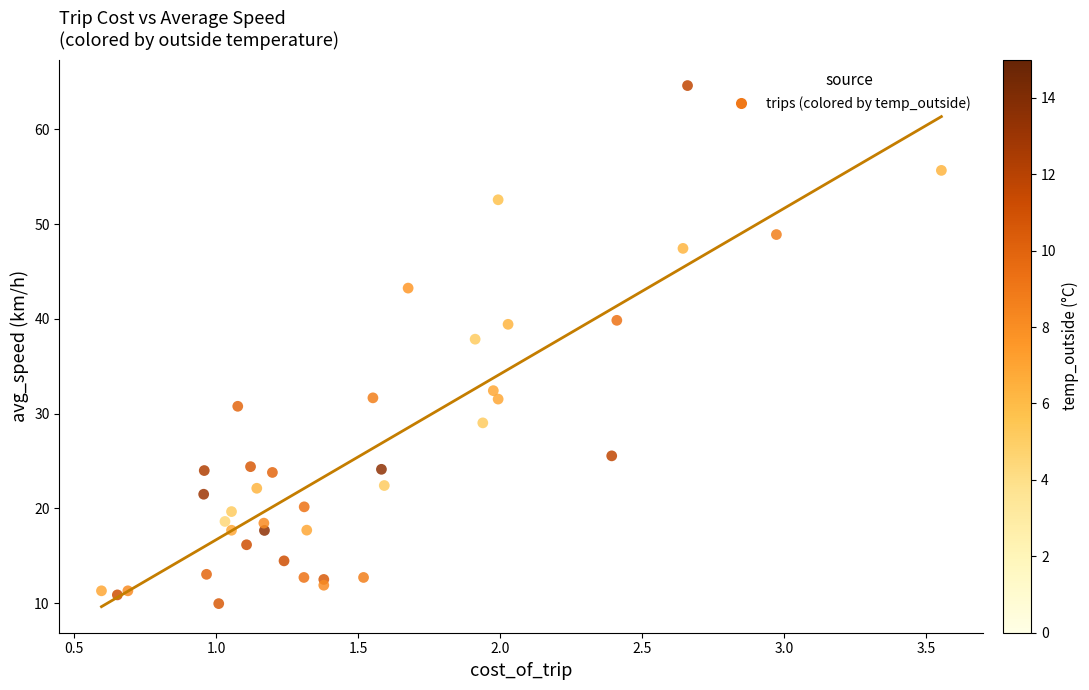

What is the range of Y values (max minus min)?

54.7